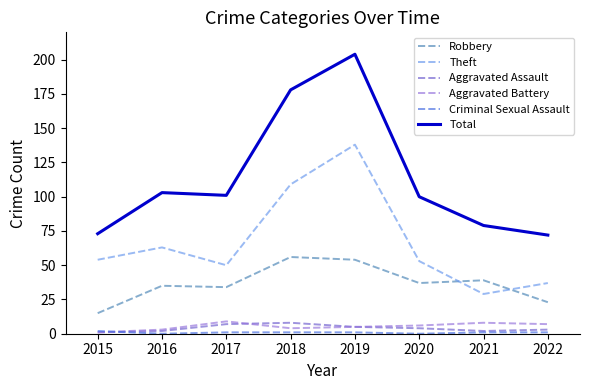

At which category does Total reach its first local valley?

2017